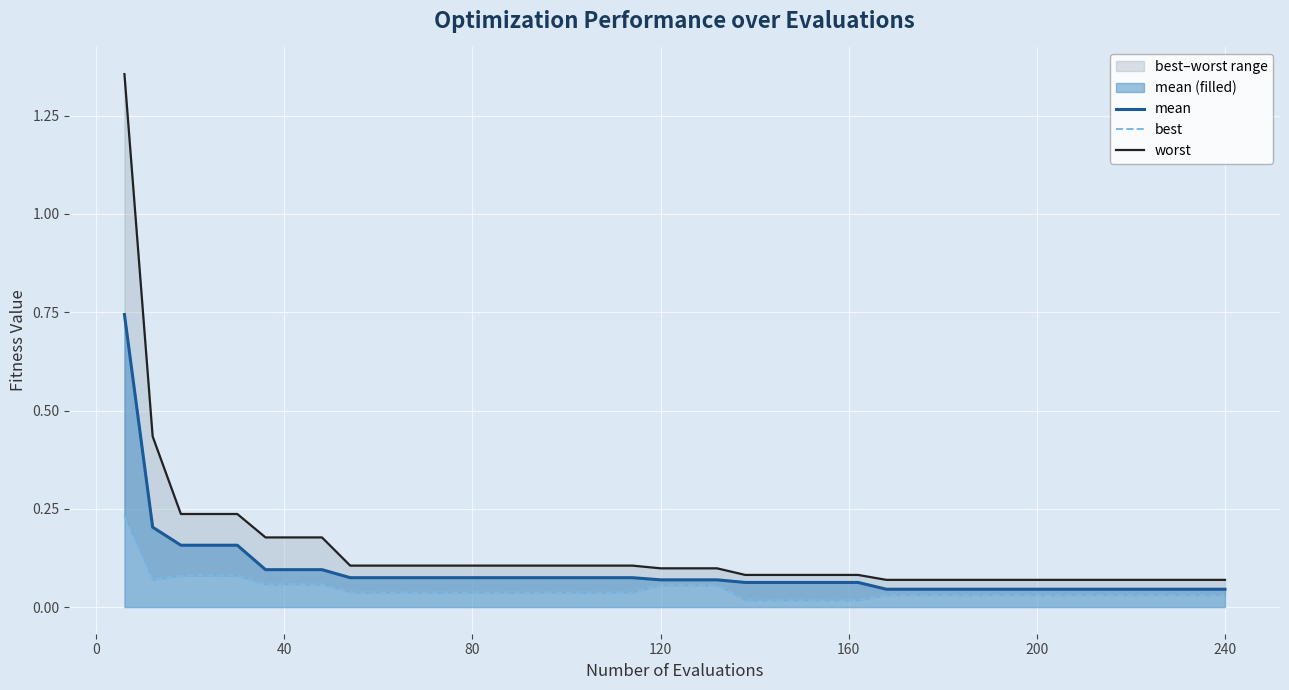

Which series has the largest total across all categories?

worst